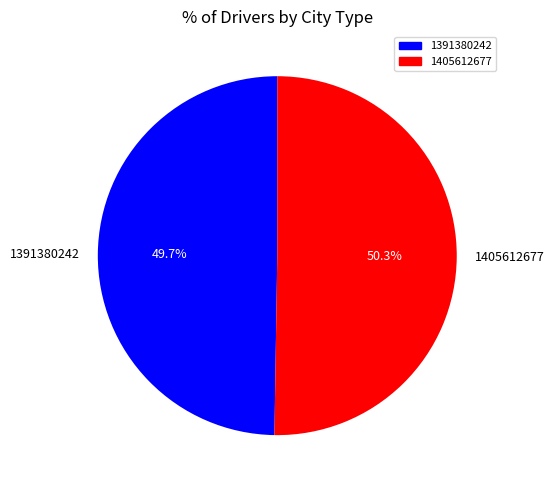

How many slices are in this pie chart?

2